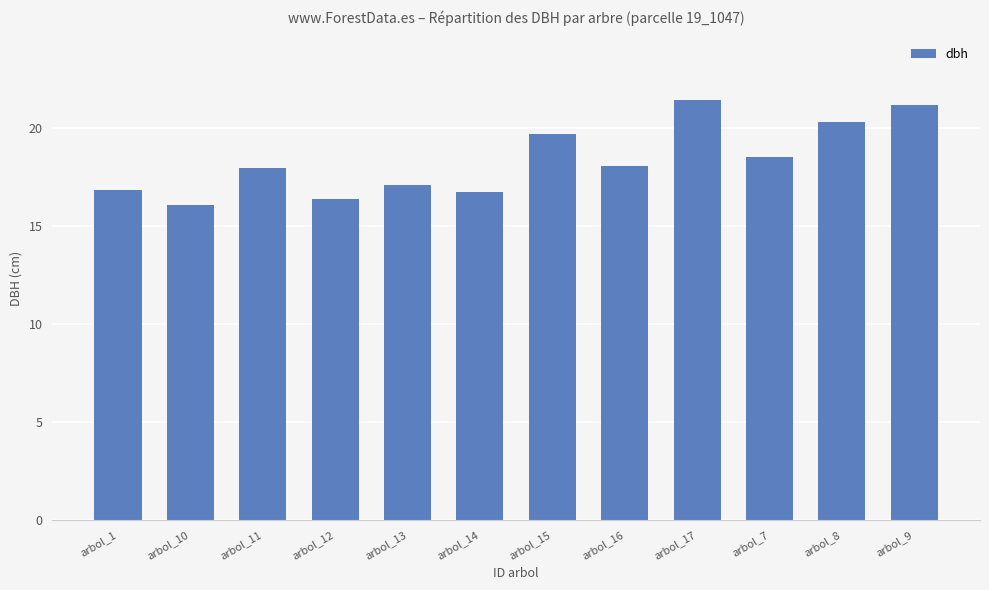

Reading right to left, what are all the values shown in this chart?

arbol_9=21.1	arbol_8=20.3	arbol_7=18.5	arbol_17=21.4	arbol_16=18.1	arbol_15=19.7	arbol_14=16.7	arbol_13=17.1	arbol_12=16.4	arbol_11=18.0	arbol_10=16.1	arbol_1=16.8